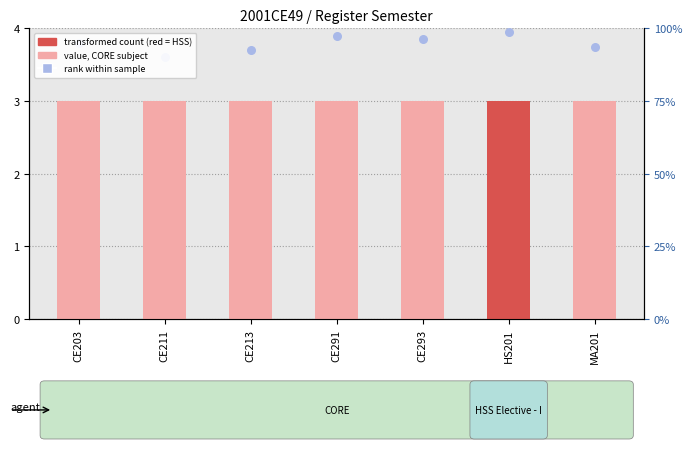

At how many categories does at least one series exceed 3?

7